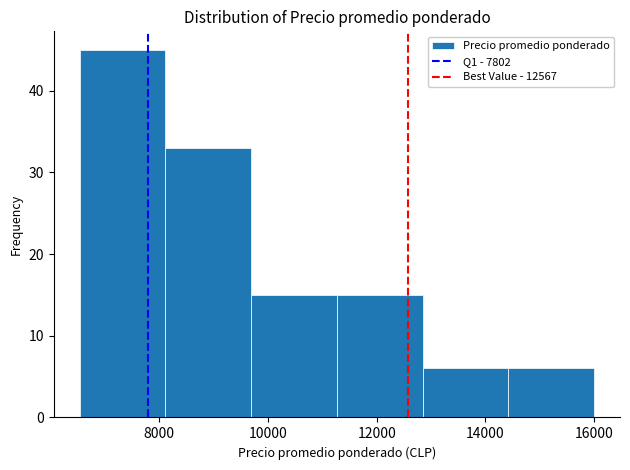

Which range on the x-axis has the tallest bar?

6600 to 8200